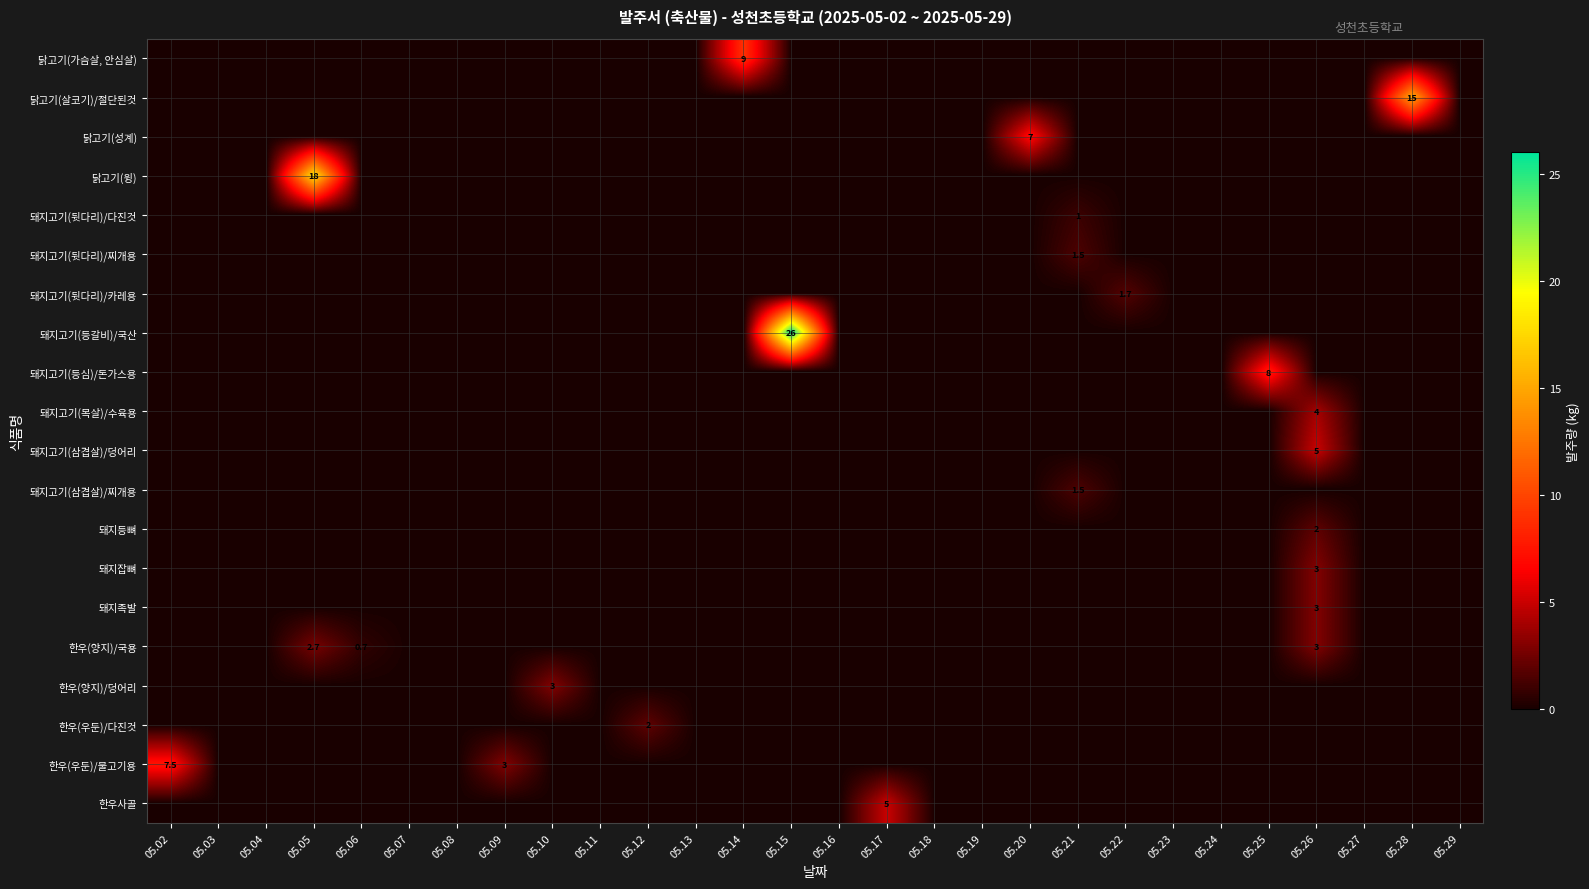

Which category has the highest value across all series?

05.15